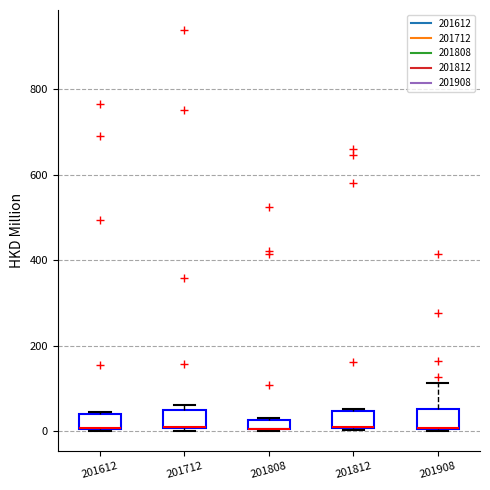

Where is the lower edge of the box at x = 201808 on the y-axis? The values are not printed on the chart, so give them approximately, as read against the axis.

0